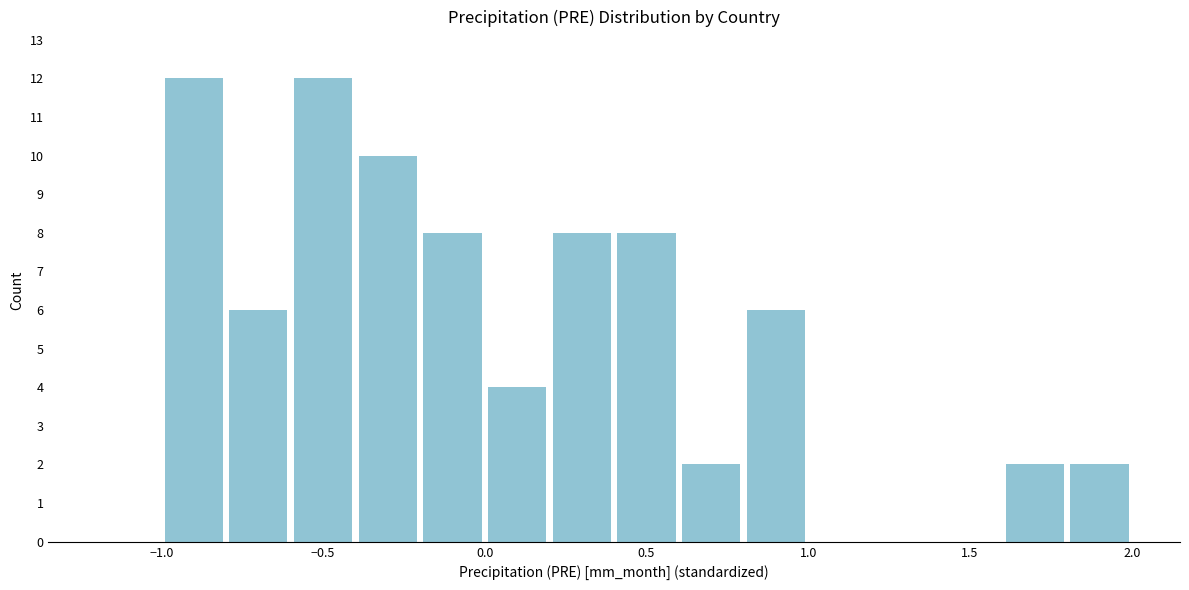

How tall is the bar that spans -0.6 to -0.4 on the x-axis? The values are not printed on the chart, so give them approximately, as read against the axis.

12